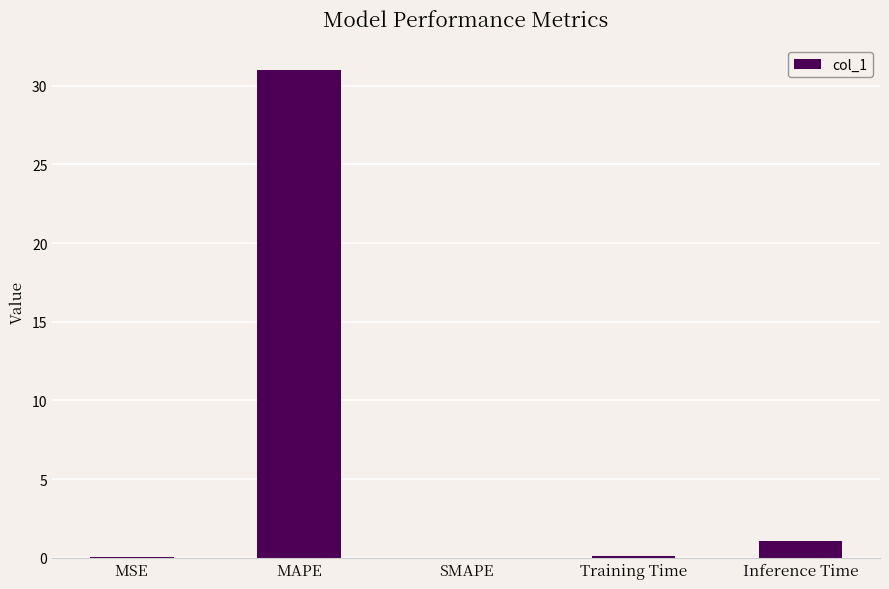

What is the sum of the values at MAPE and Training Time?

31.1